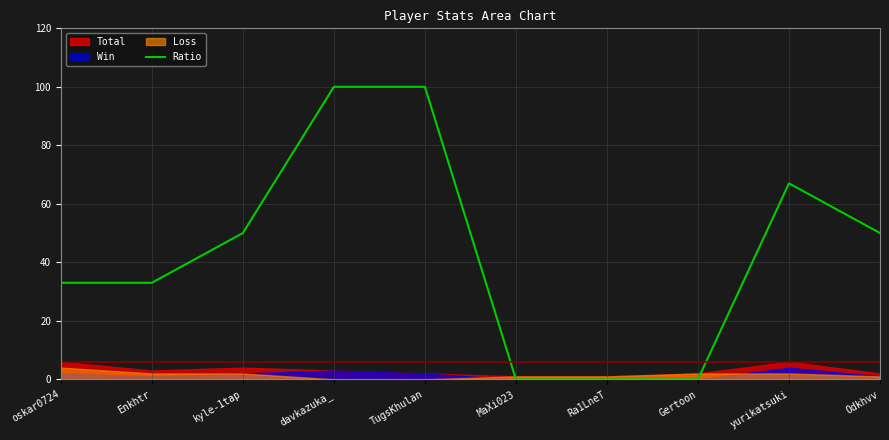

What is the approximate value at yurikatsuki?

67